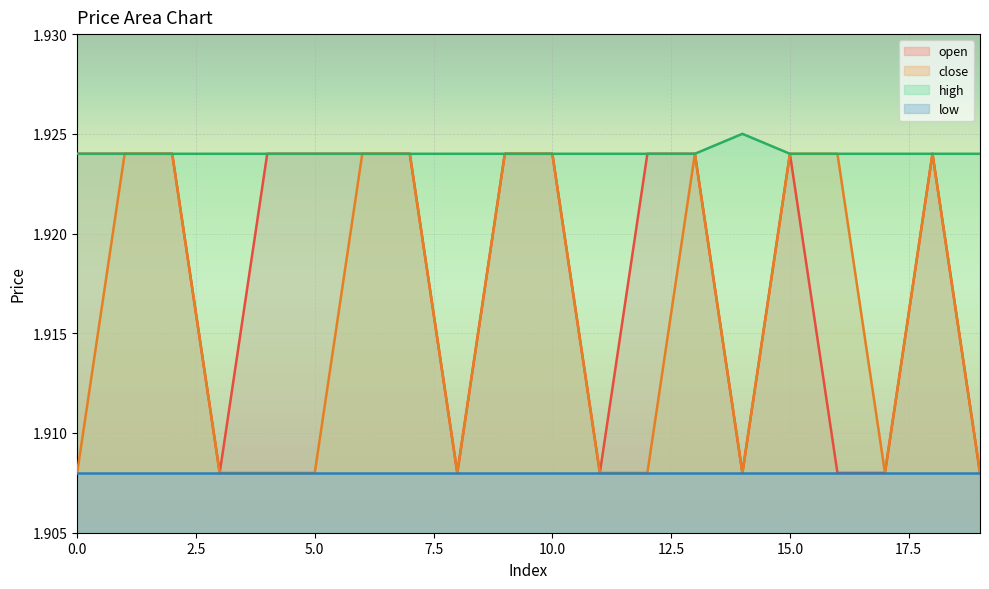

Which series has the largest total across all categories?

high